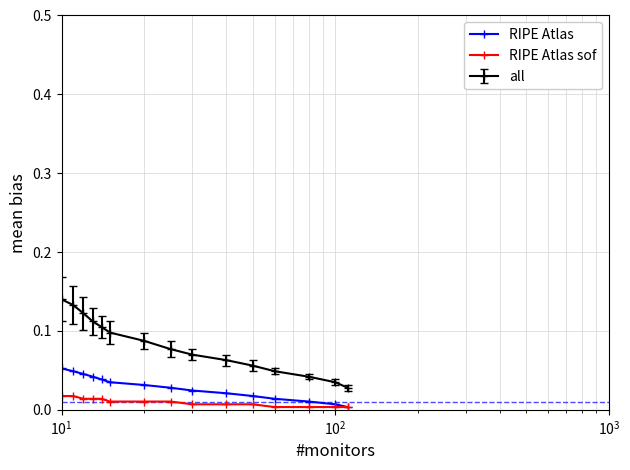

Which series has the widest spread of values?

all